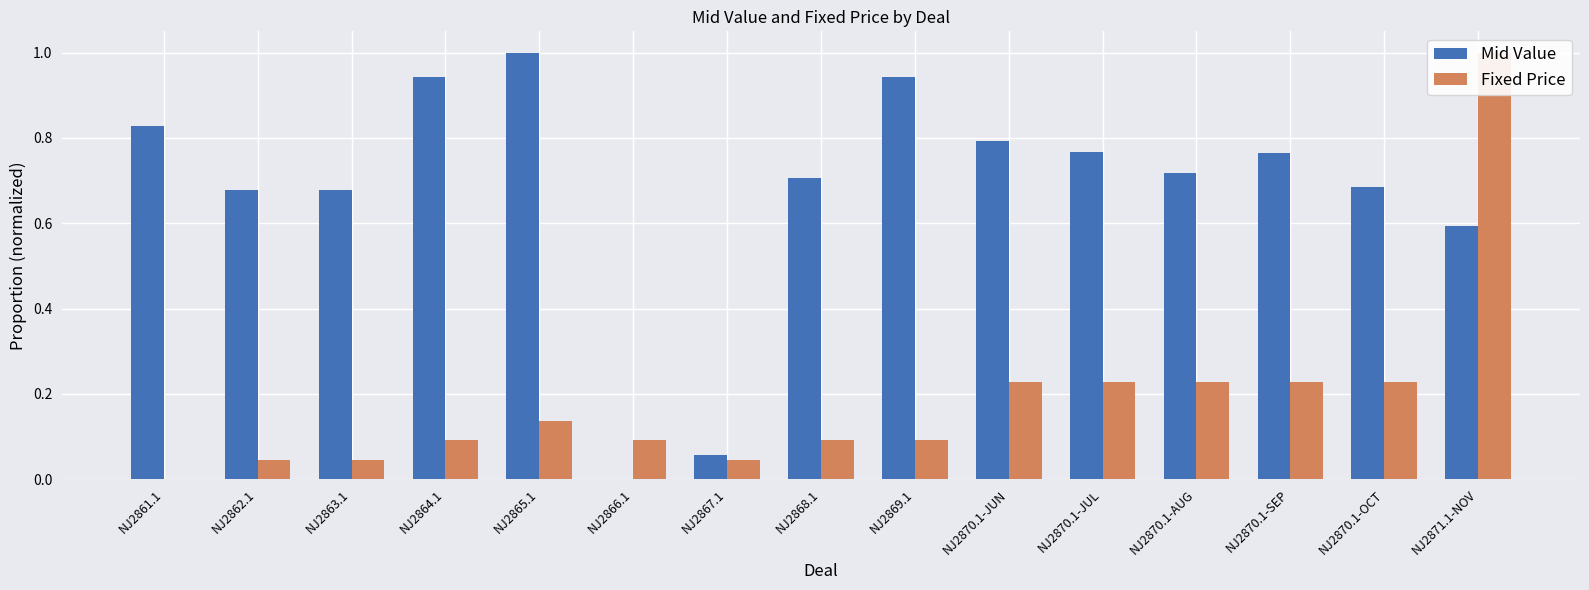

What is the label of the 12th bar from the right?

NJ2864.1